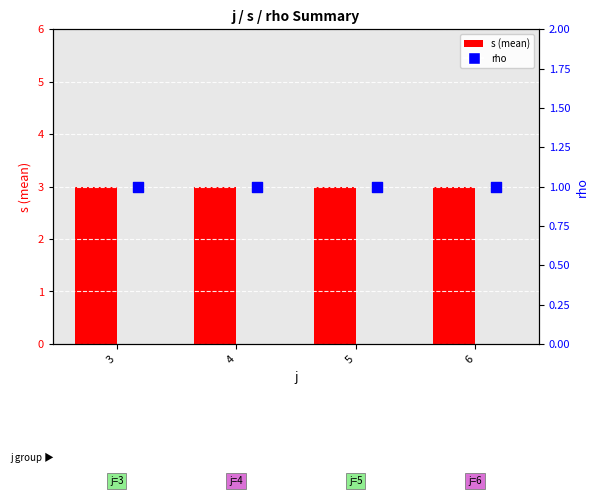

What is the total value across all series at 5?

4